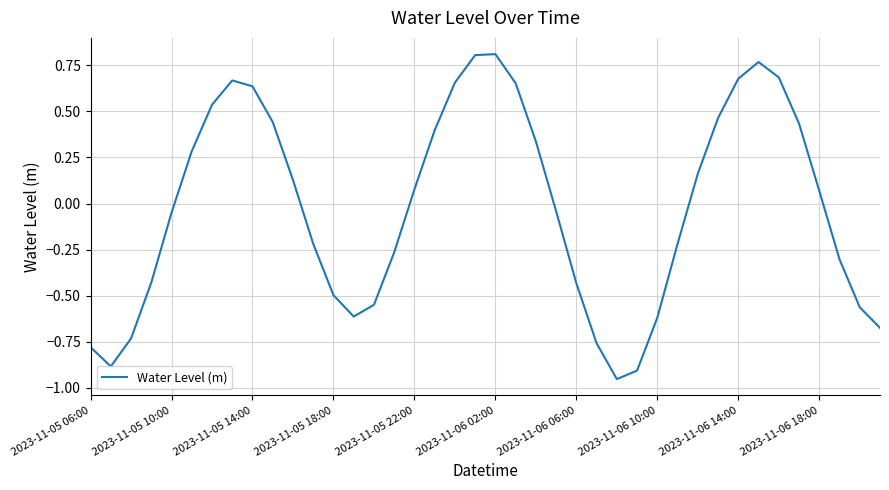

What is the difference between the maximum and minimum values?

1.8